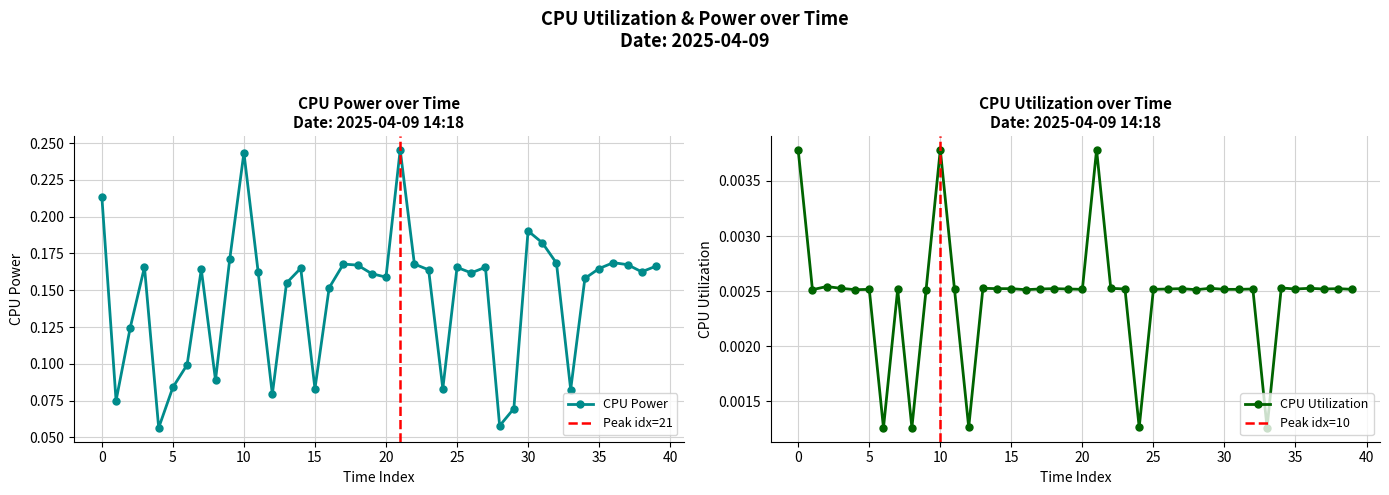

Reading right to left, list all the values displayed in this chart.

CPU Power: 0.2	0.2	0.2	0.2	0.2	0.2	0.1	0.2	0.2	0.2	0.1	0.1	0.2	0.2	0.2	0.1	0.2	0.2	0.2	0.2	0.2	0.2	0.2	0.2	0.1	0.2	0.2	0.1	0.2	0.2	0.2	0.1	0.2	0.1	0.1	0.1	0.2	0.1	0.1	0.2
CPU Utilization: 0.0	0.0	0.0	0.0	0.0	0.0	0.0	0.0	0.0	0.0	0.0	0.0	0.0	0.0	0.0	0.0	0.0	0.0	0.0	0.0	0.0	0.0	0.0	0.0	0.0	0.0	0.0	0.0	0.0	0.0	0.0	0.0	0.0	0.0	0.0	0.0	0.0	0.0	0.0	0.0